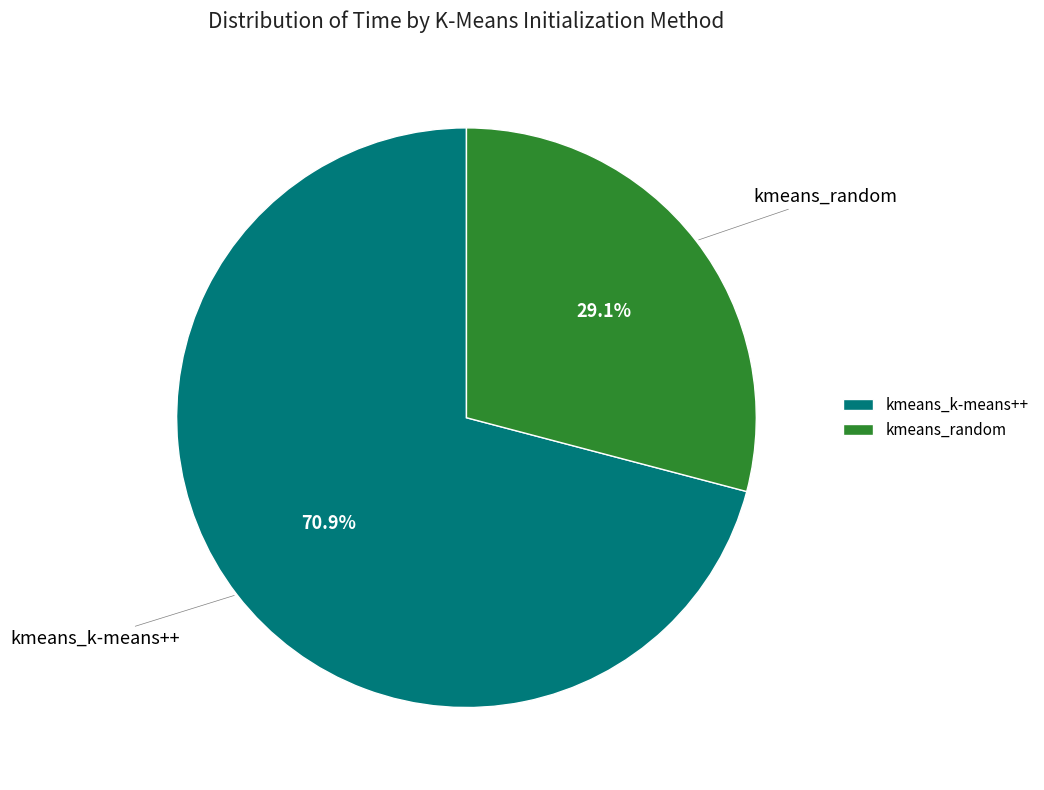

Is it true that kmeans_random is 29% of the pie?

True